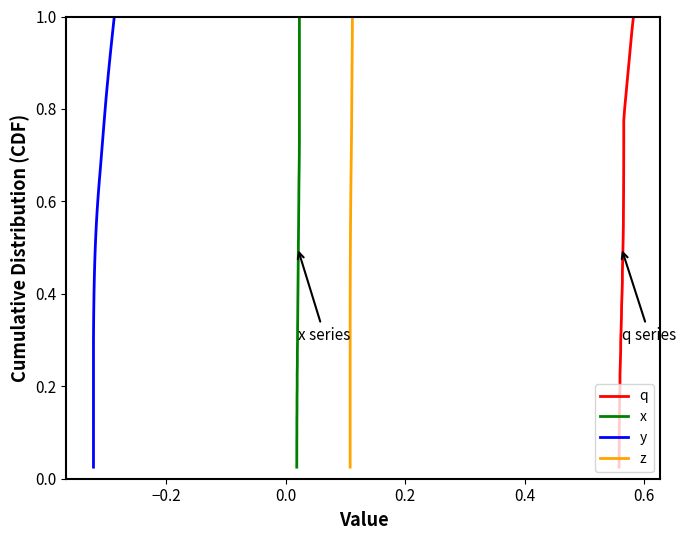

The value of y at 8 is 0.4. True or false?

False